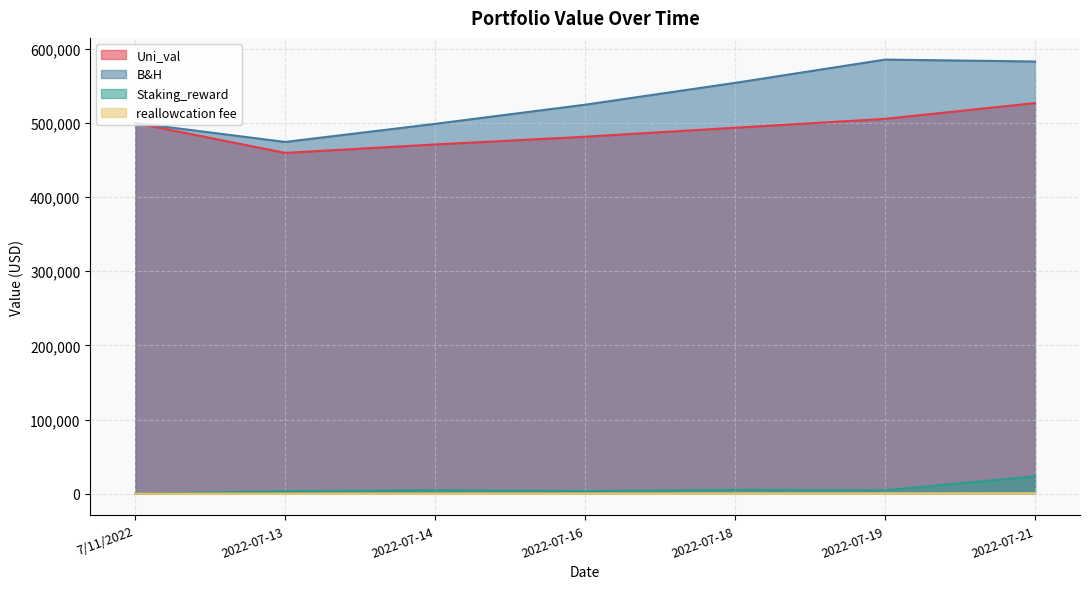

Is the value of reallowcation fee at 2022-07-13 greater than the value of B&H at 2022-07-21?

No